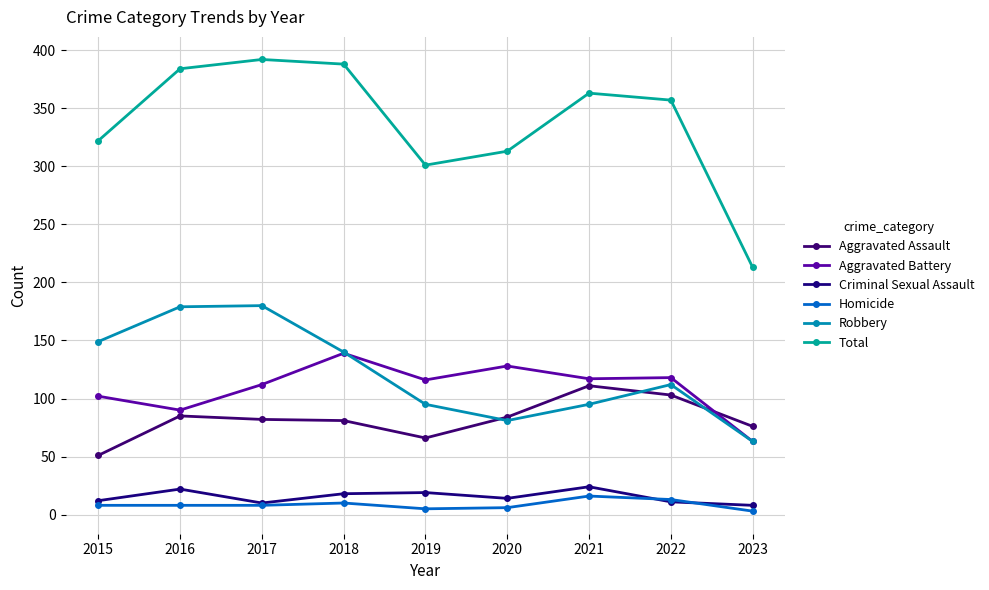

The value of Robbery at 2016 is 179. True or false?

True